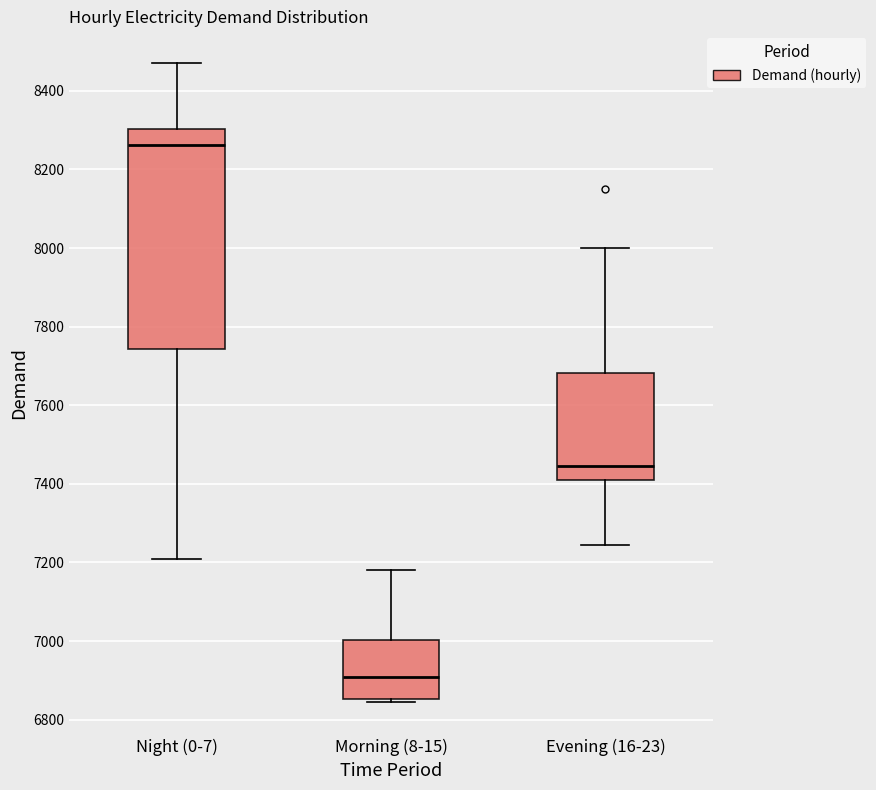

Comparing the boxes themselves (not the whiskers), which one is the tallest?

Night (0-7)